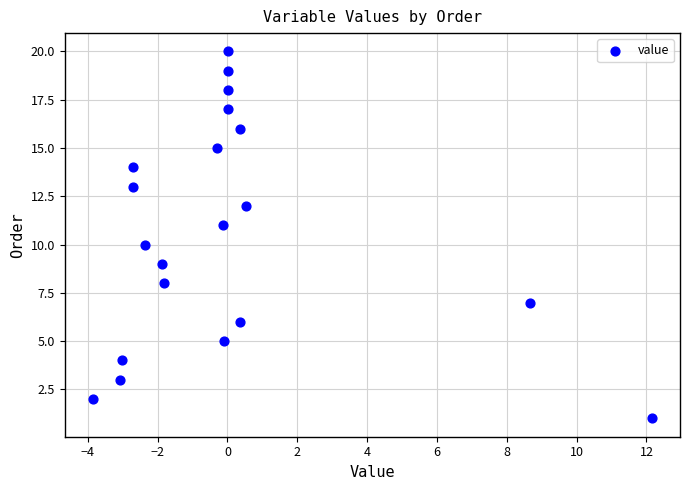

What is the range of Y values (max minus min)?

19